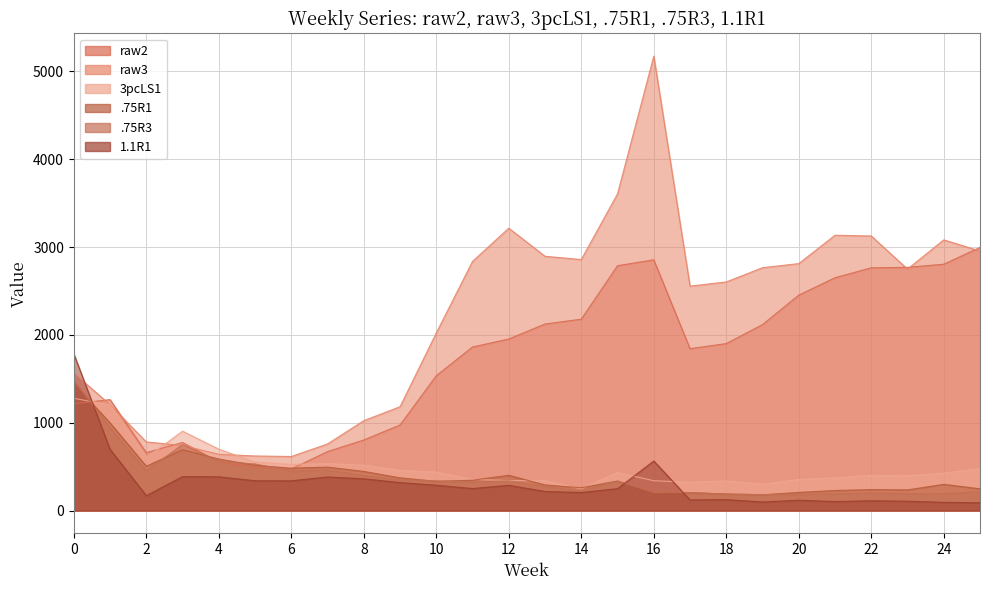

Is the value of raw2 at 24 greater than the value of .75R3 at 16?

Yes